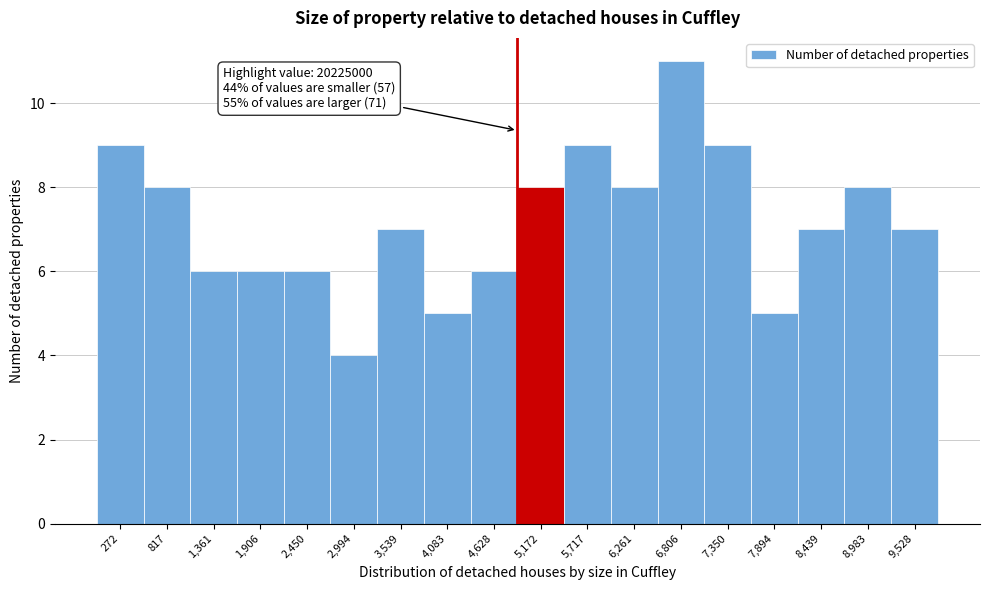

Reading left to right, list all the values displayed in this chart.

272=9	817=8	1,361=6	1,906=6	2,450=6	2,994=4	3,539=7	4,083=5	4,628=6	5,172=8	5,717=9	6,261=8	6,806=11	7,350=9	7,894=5	8,439=7	8,983=8	9,528=7